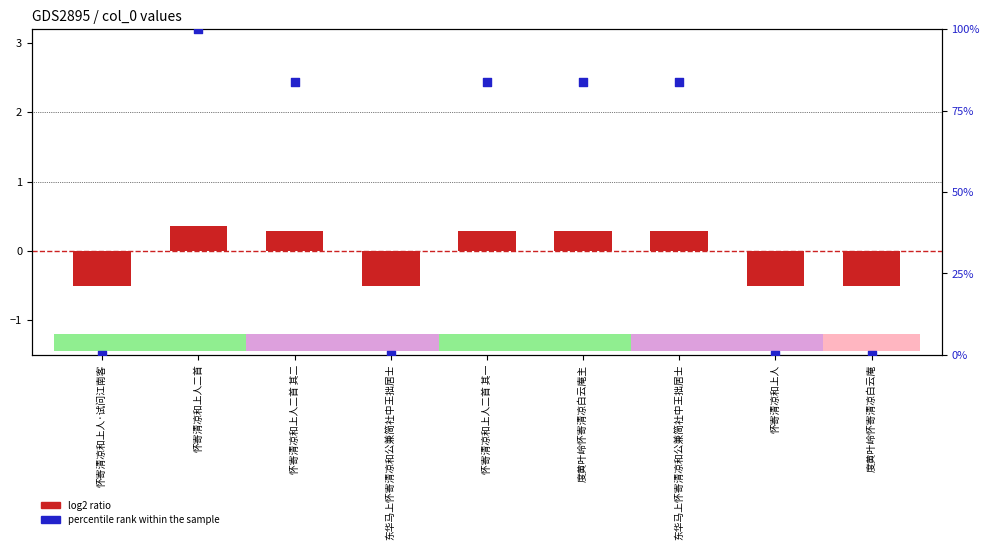

What is the total value across all series at 怀寄清凉和上人二首 其二?

84.1